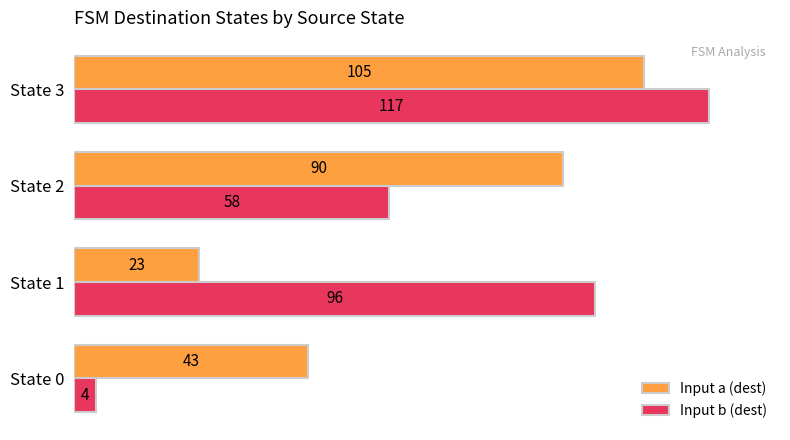

What is the difference between the maximum and minimum values in the Input b (dest) series?

113